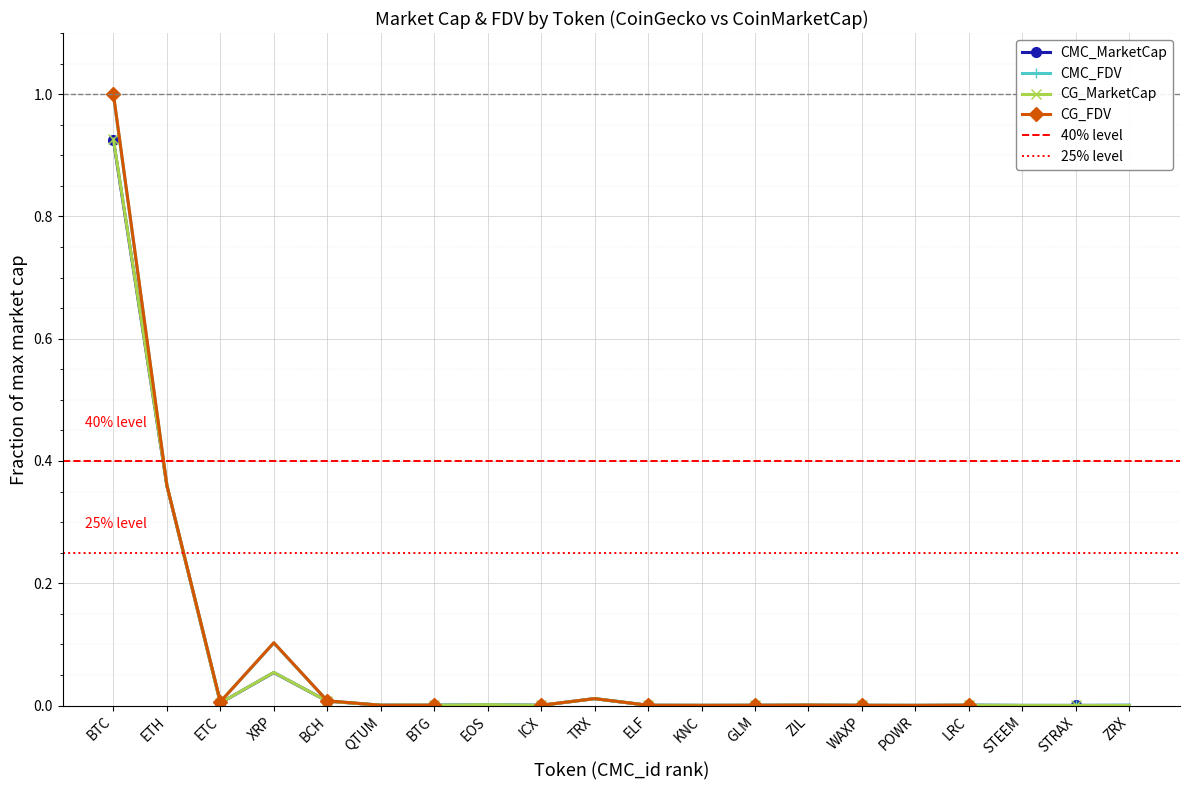

How many intersections are there between CMC_MarketCap and CMC_FDV?

7